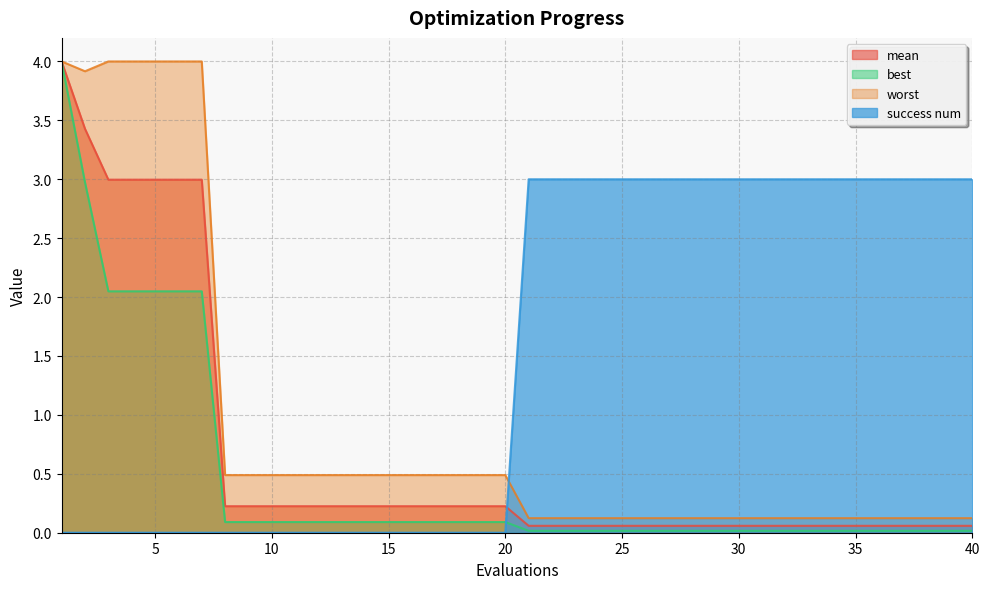

The value of mean at 35 is 0.1. True or false?

False